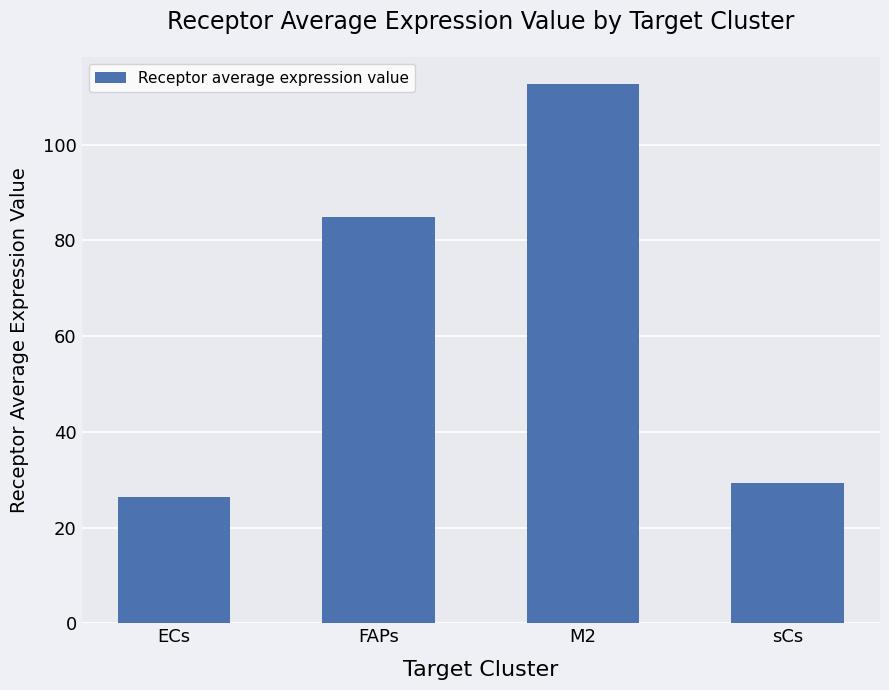

How many values are below 84?

2